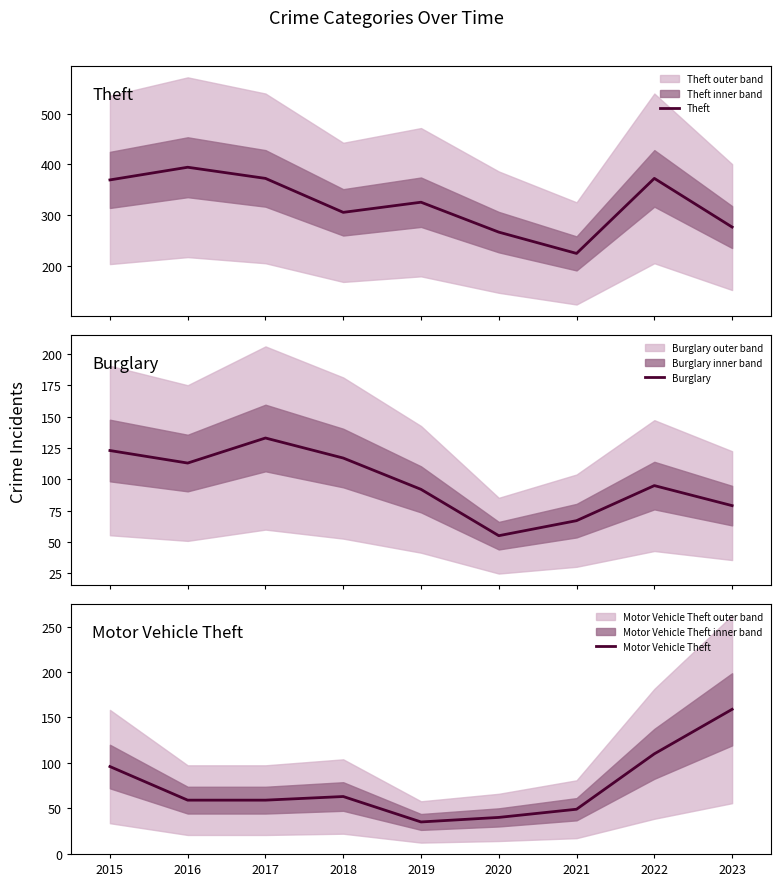

Is it true that Burglary equals 195 at 2017?

False